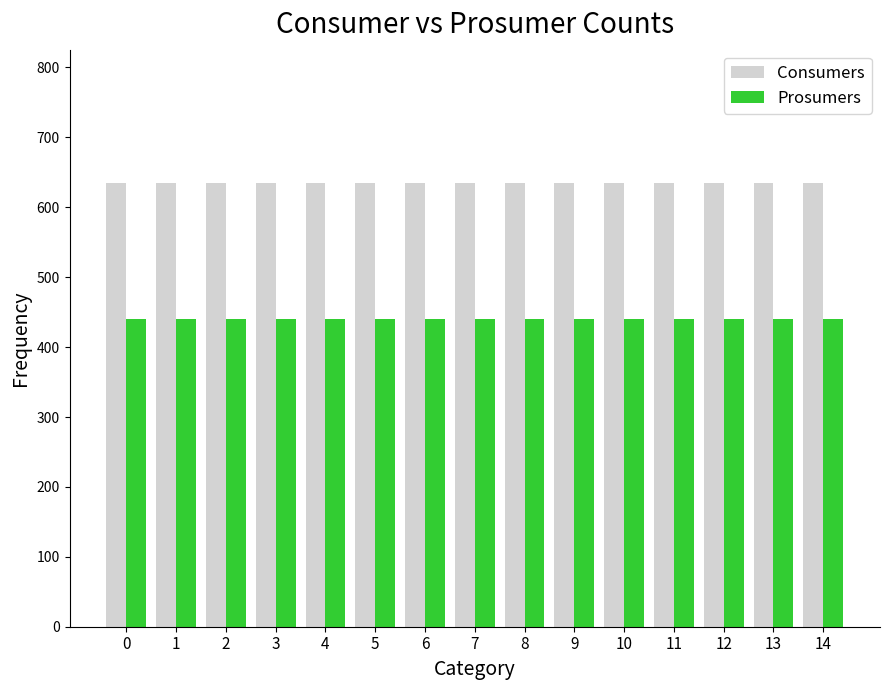

True or false: Prosumers has a value of 440 at 14.

True